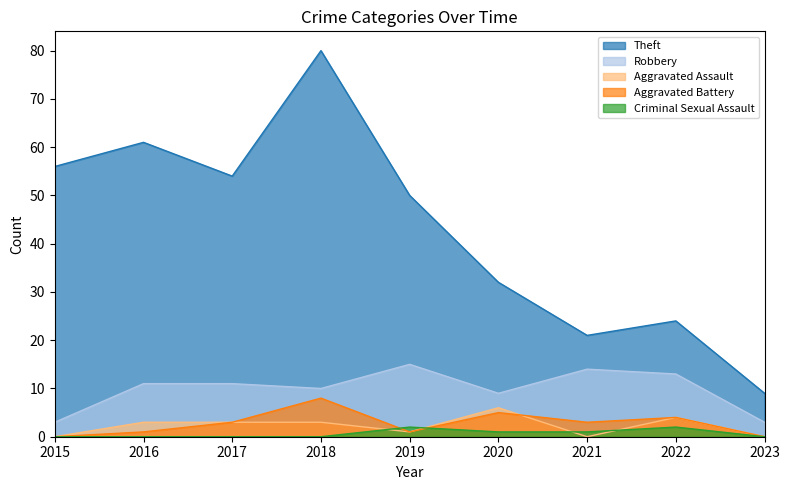

The Robbery series shows 4 at 2023. True or false?

False